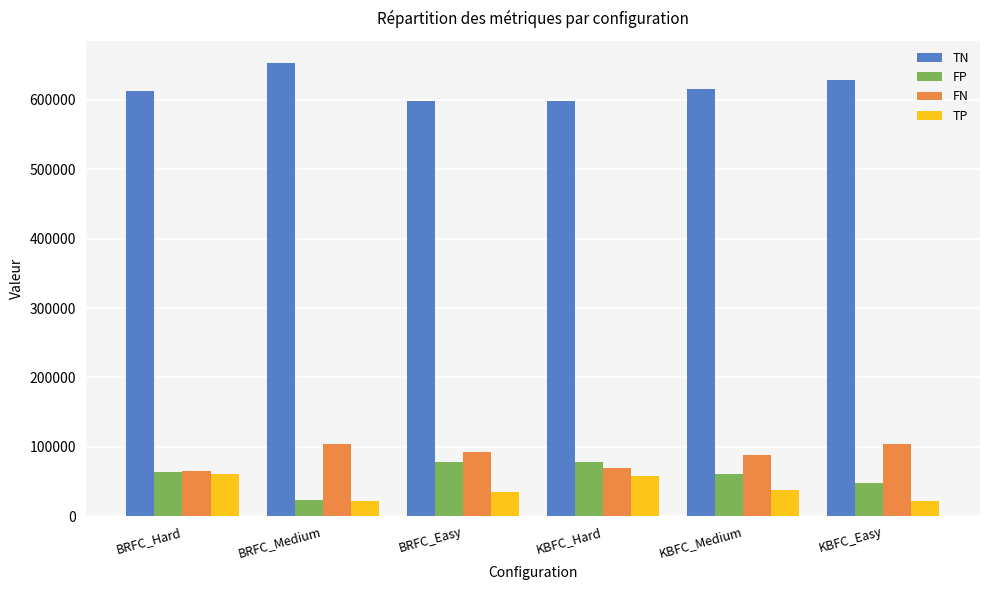

What is the difference between the maximum and minimum values in the FP series?

54415